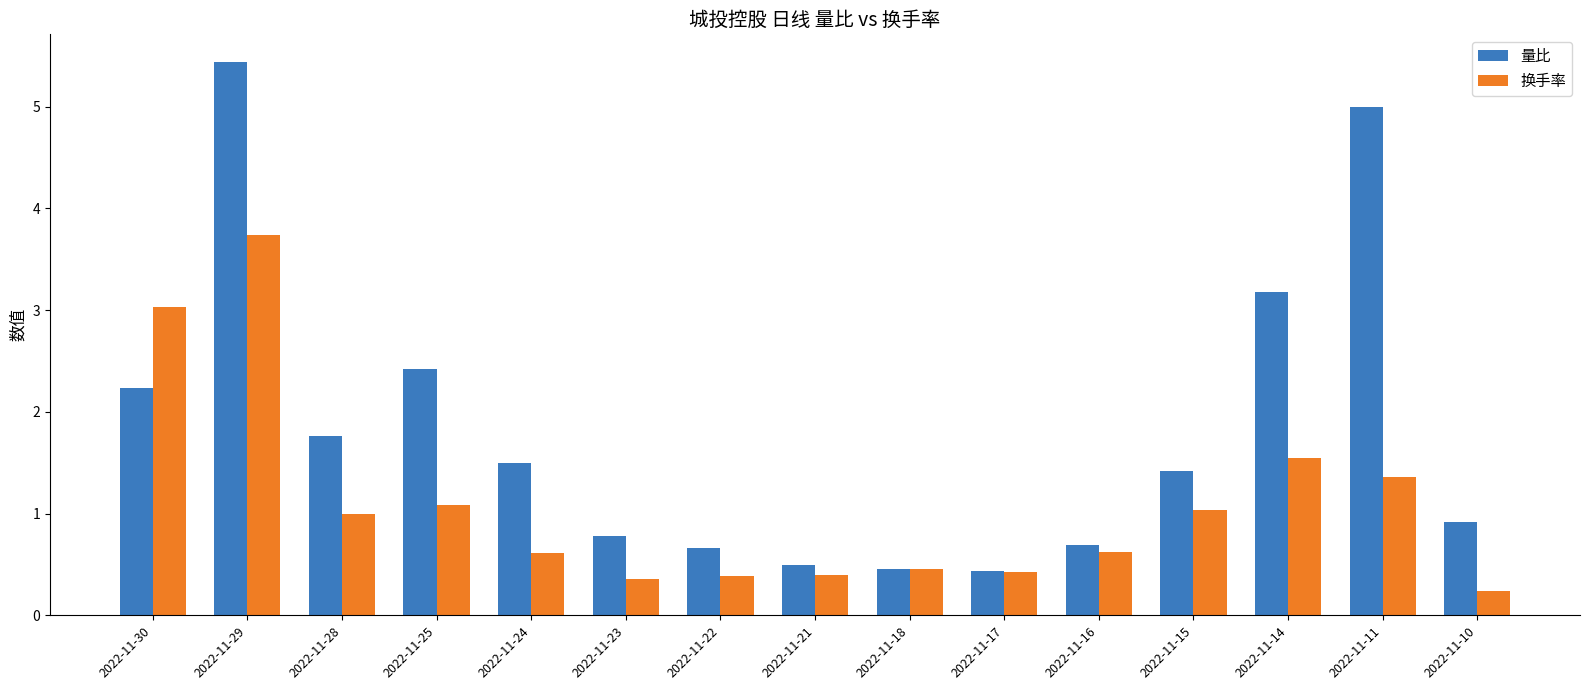

How many values in the 量比 series exceed 1?

8